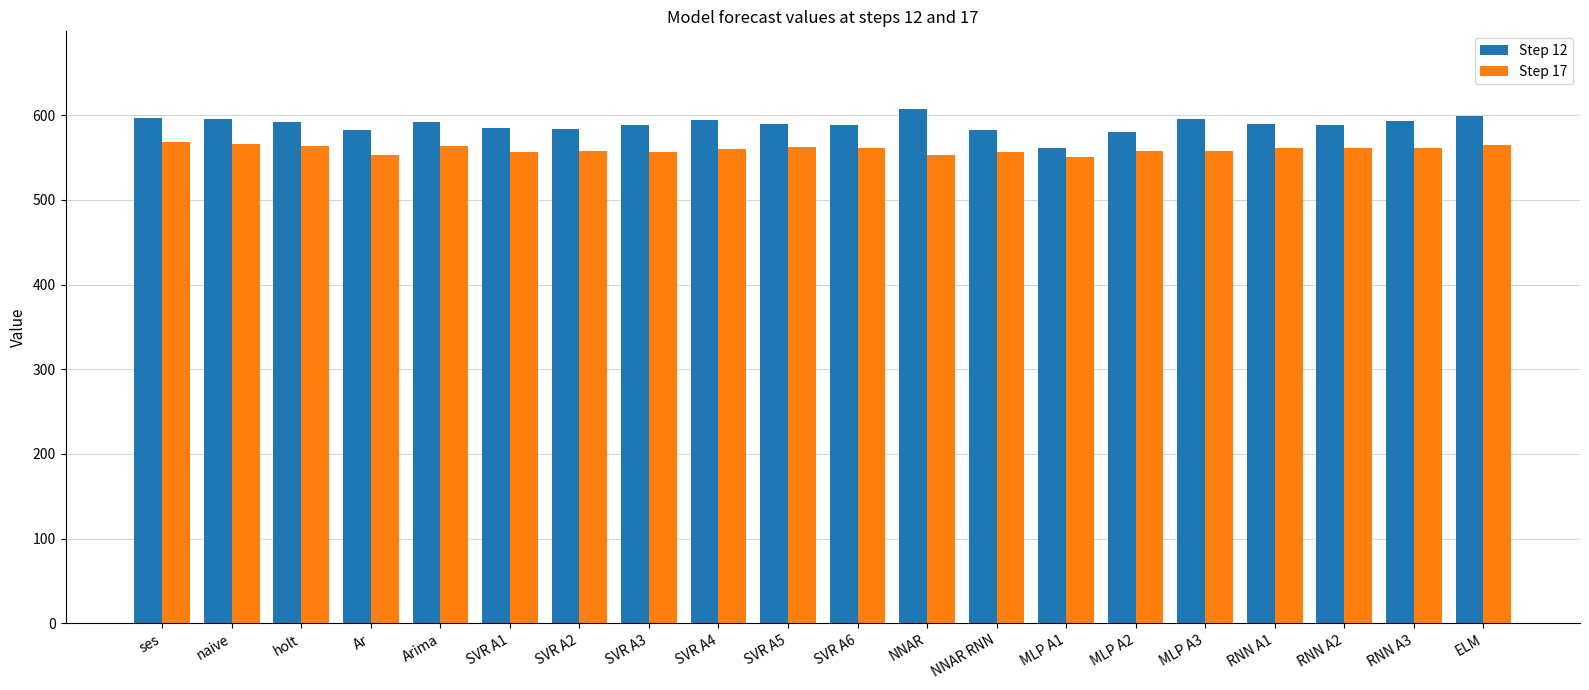

What is the spread (max minus min) of values at Ar?

30.0